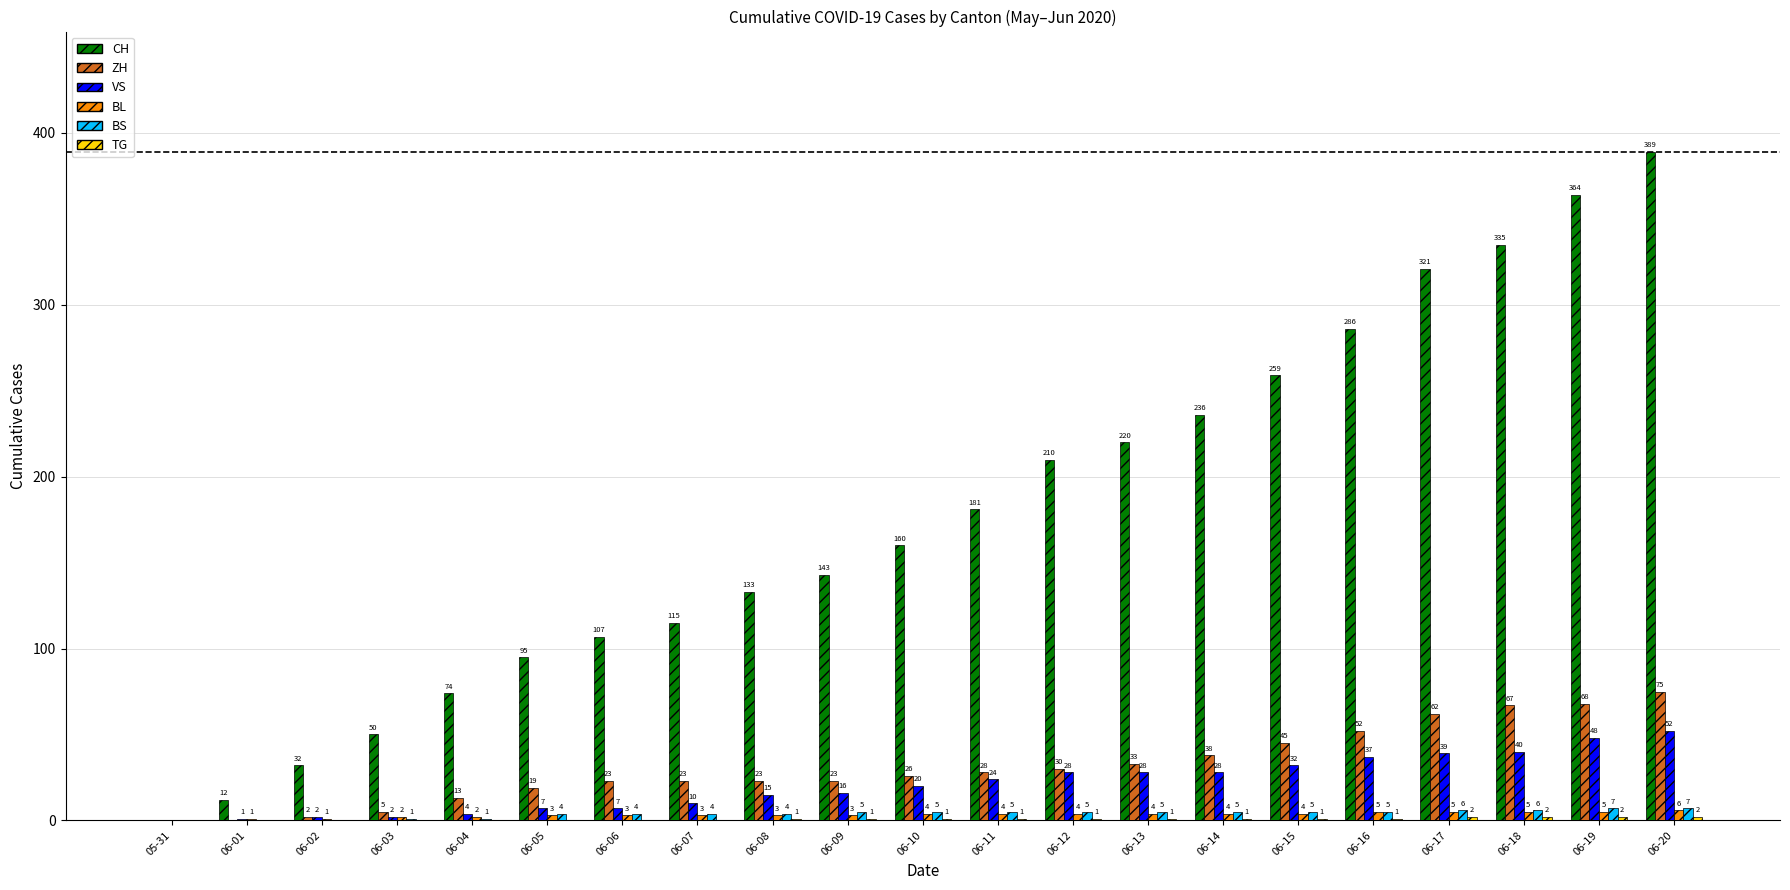

What is the sum of the VS values at 06-07 and 06-15?

42